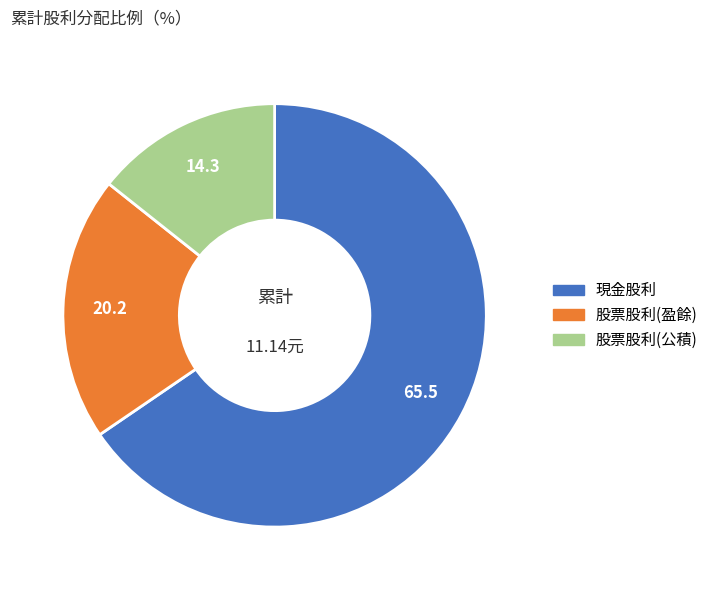

Combined, do 現金股利 and 股票股利(公積) account for over 50%?

Yes